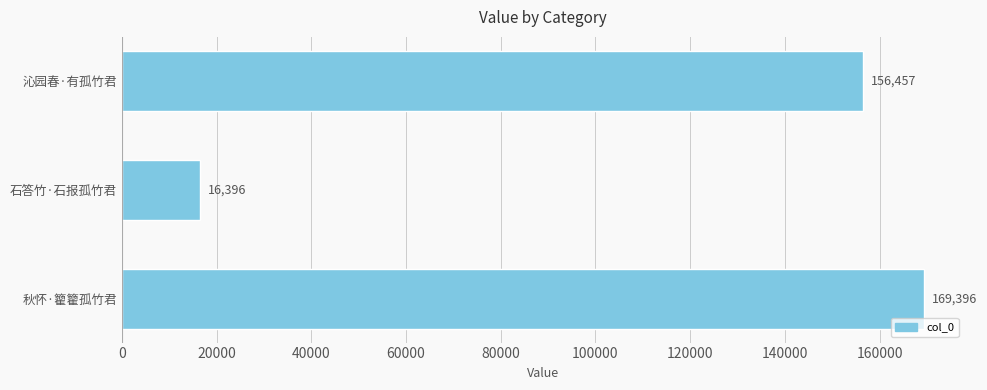

Reading bottom to top, extract all data points from this chart.

秋怀·籊籊孤竹君=169396	石答竹·石报孤竹君=16396	沁园春·有孤竹君=156457